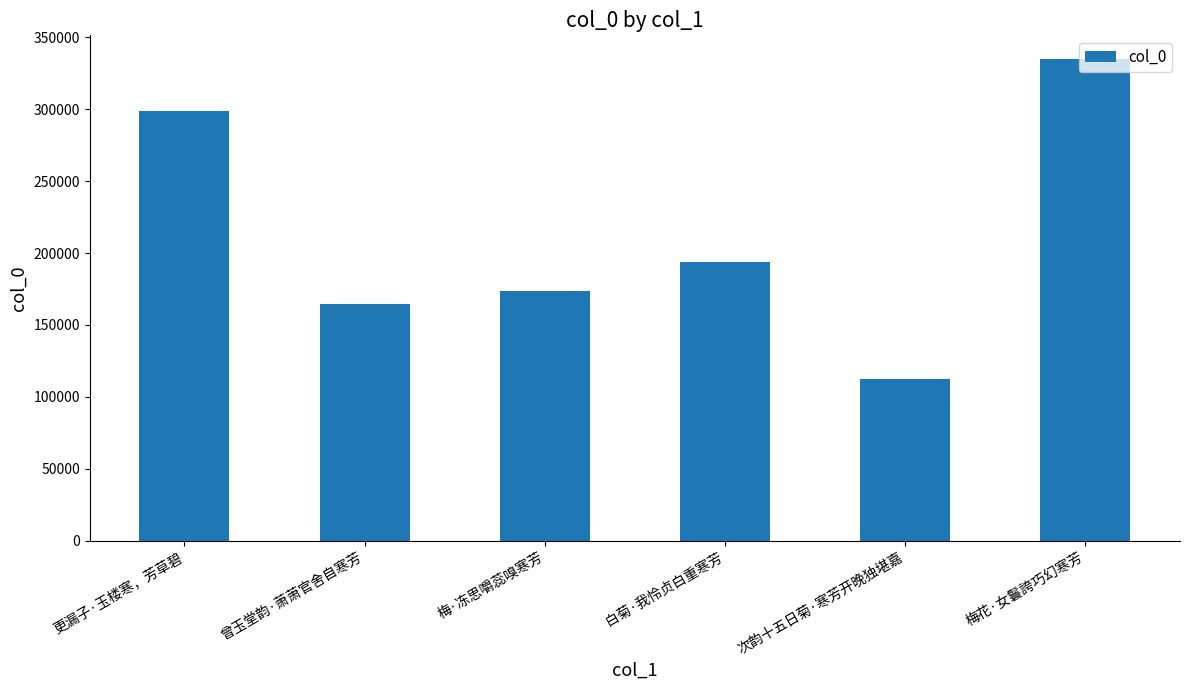

True or false: the data shows 173360 at 梅·冻思嚼蕊嗅寒芳.

True